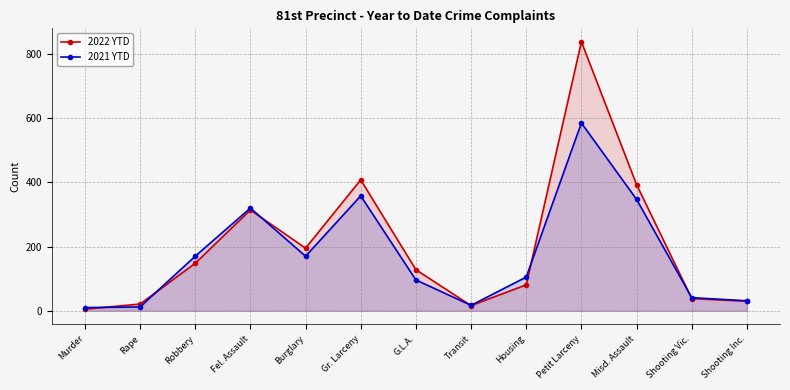

The value of 2022 YTD at Transit is 16. True or false?

True